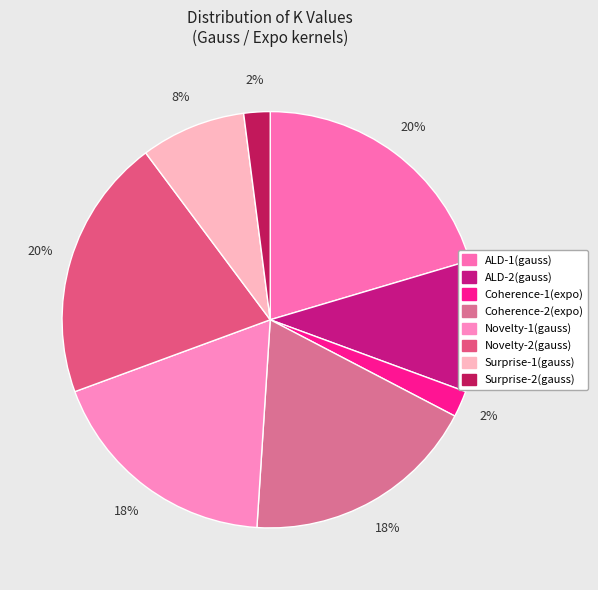

The Surprise-2(gauss) slice represents 2% of the pie. True or false?

True